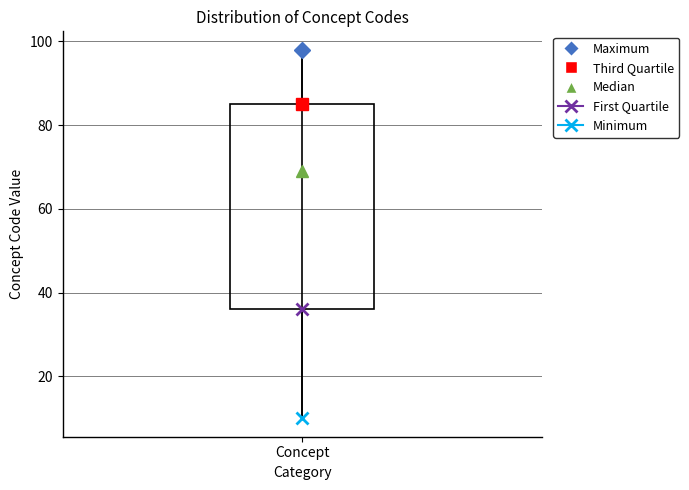

Read this box plot against the y-axis: the position of the median line, the range covered by the box, and the ends of both whiskers. The values are not printed on the chart, so give them approximately, as read against the axis.

median 70, box 36 to 86, whiskers 10 to 98